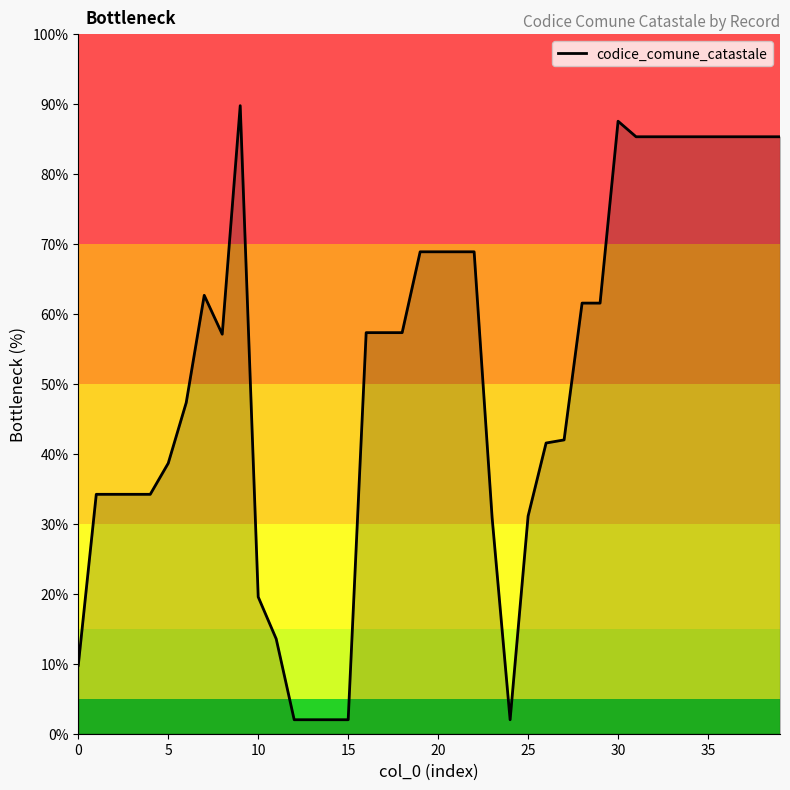

What is the smallest value displayed?

2.0